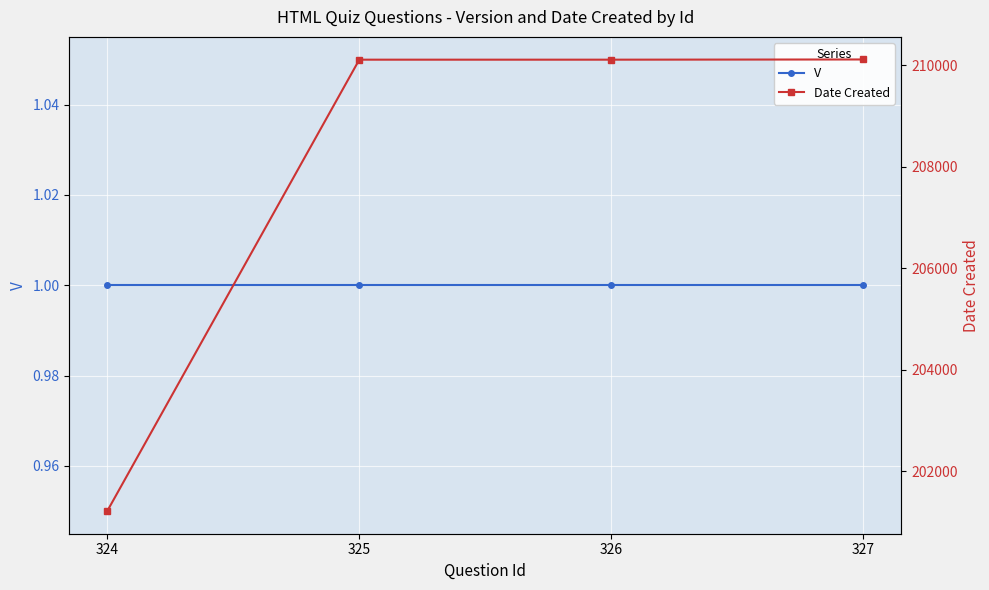

True or false: Date Created and V cross at least once.

False